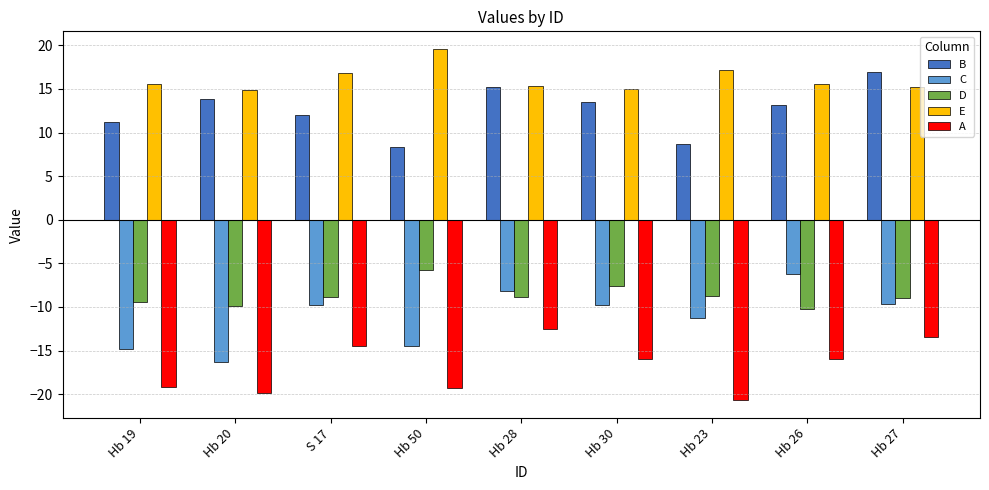

What is the spread (max minus min) of values at S 17?

31.4